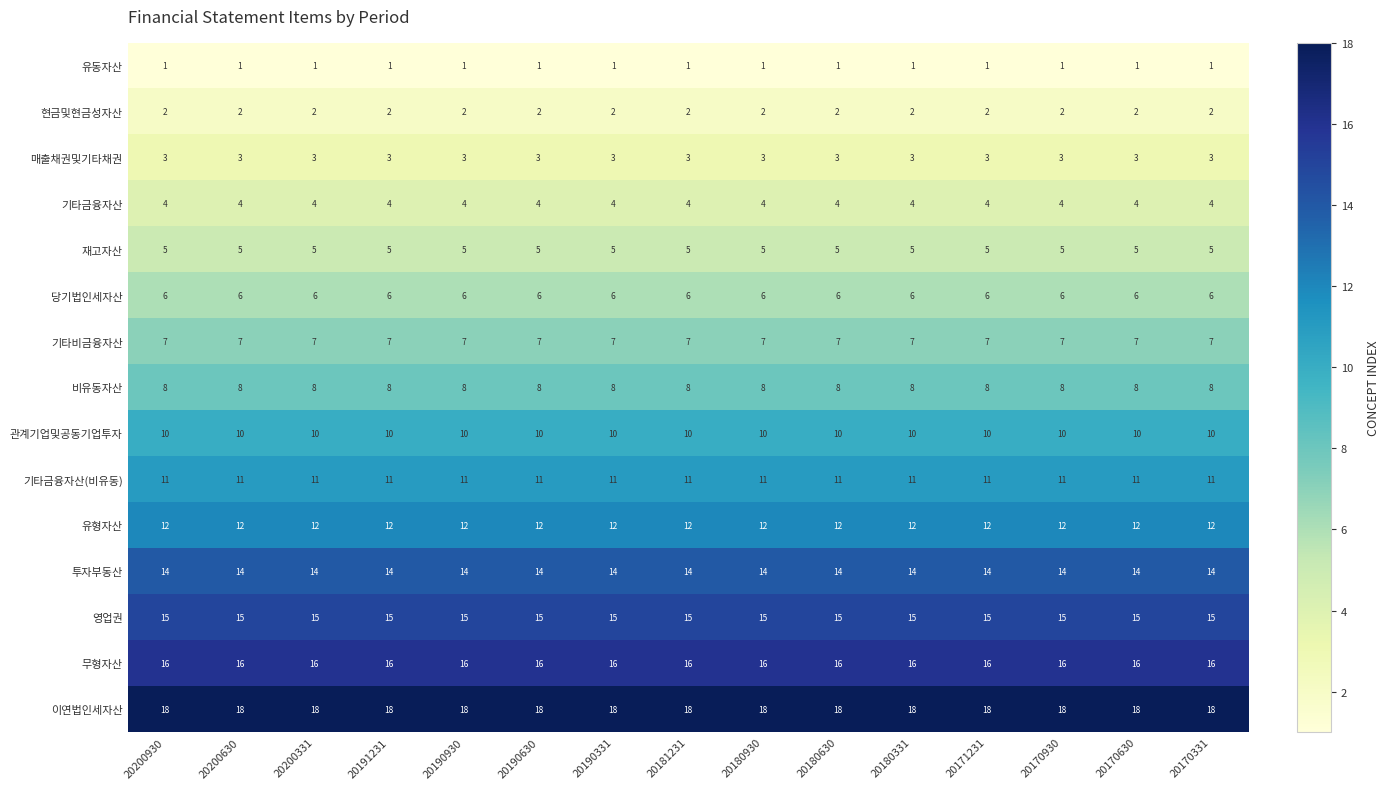

At how many categories does at least one series exceed 17?

15